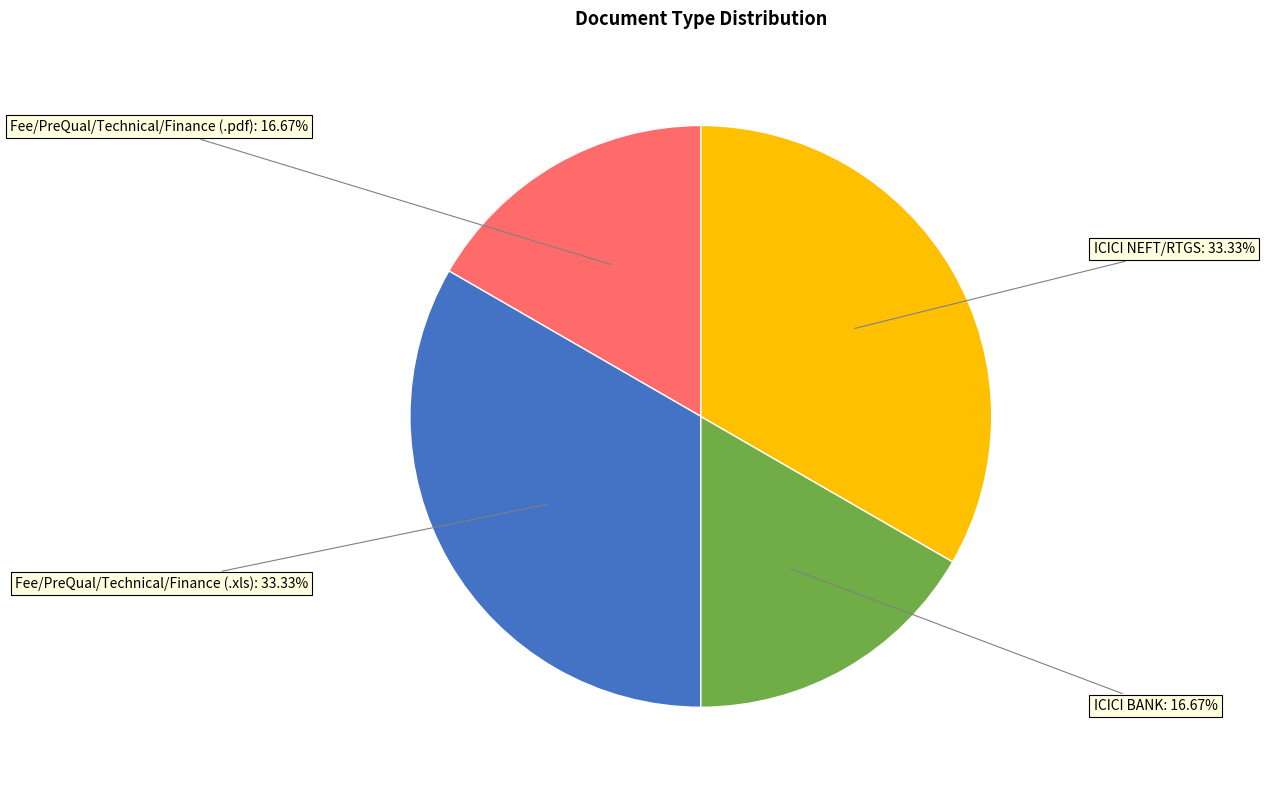

Is there a majority slice in this chart?

No